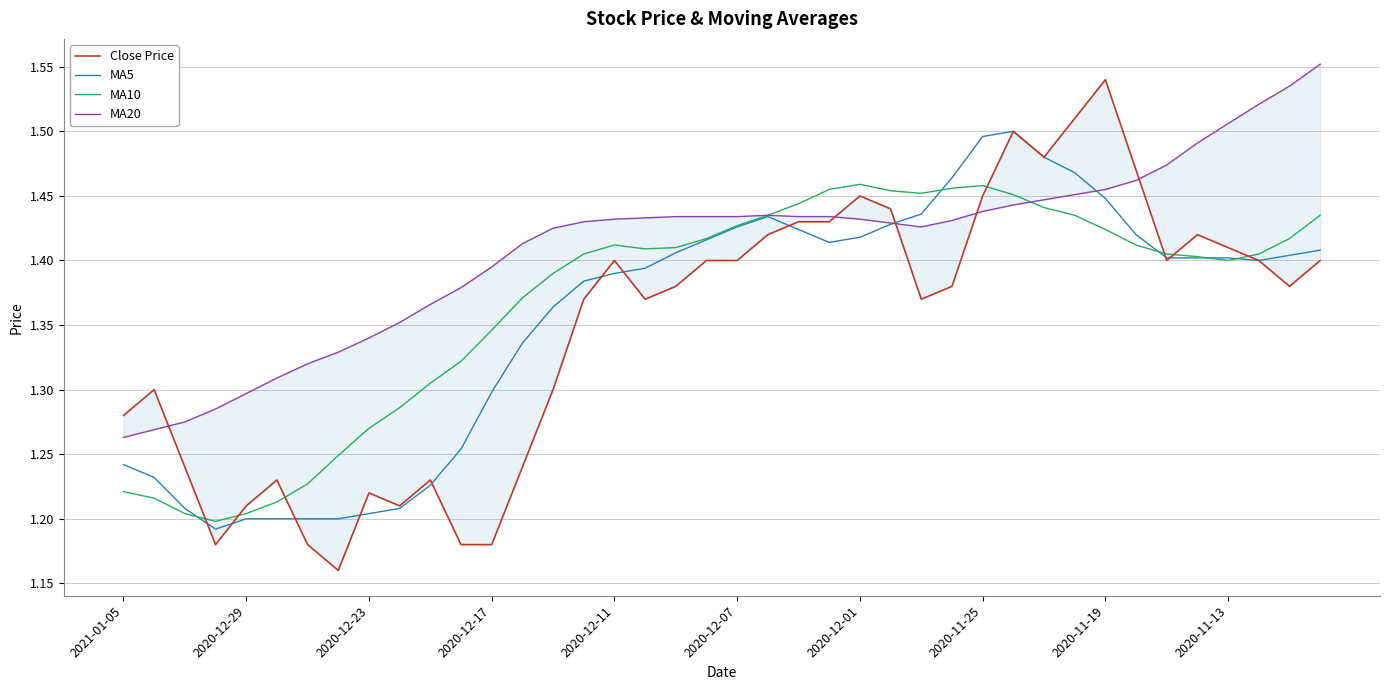

Which has a higher value, 34 or 2020-12-23?

34